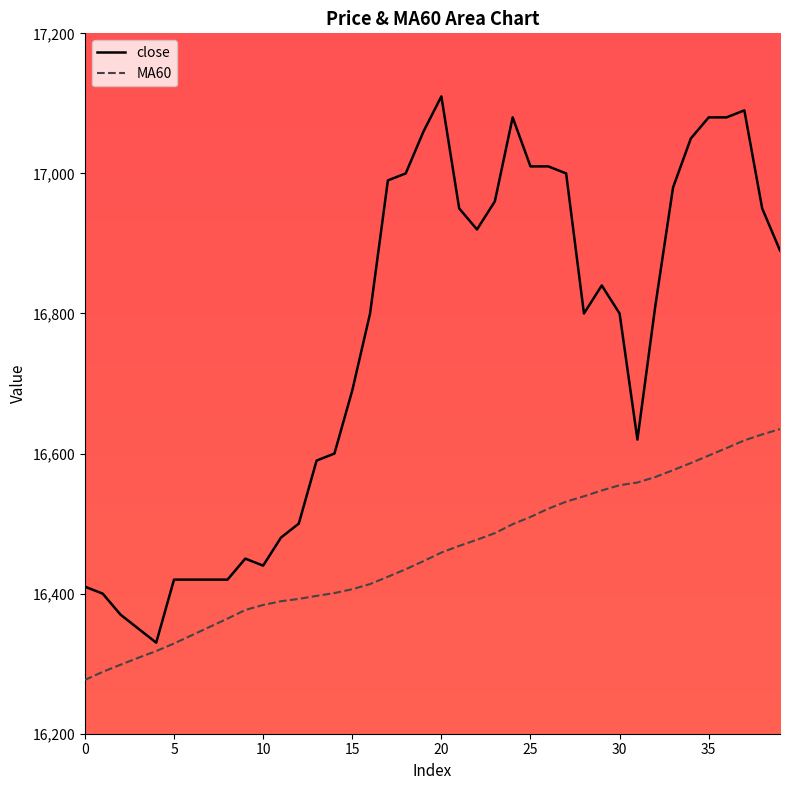

What are all the series names shown in the legend?

close, MA60